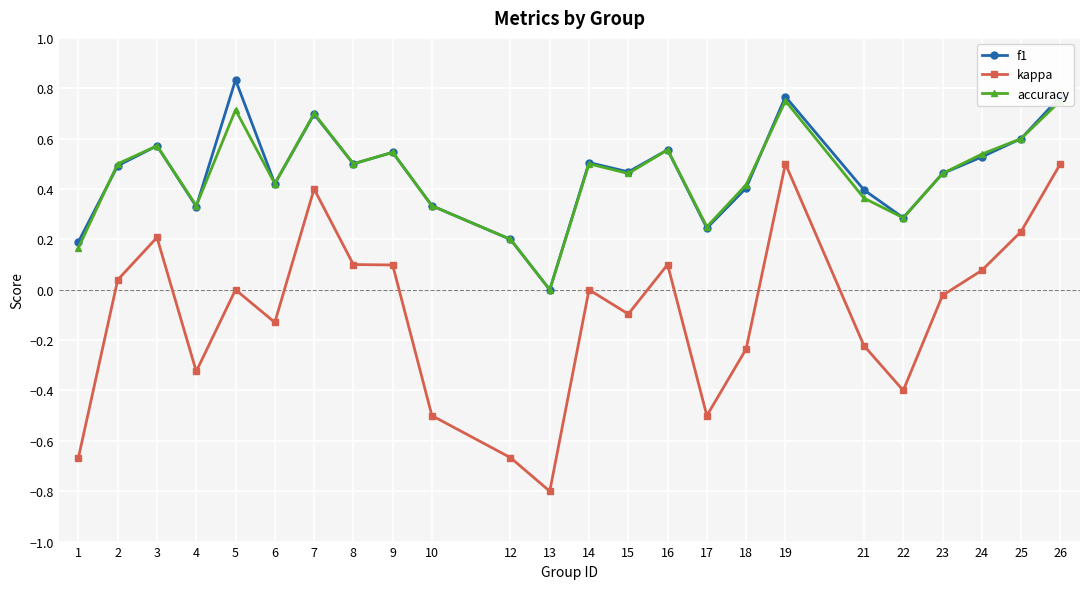

What is the difference between the highest and lowest values at 23?

0.5